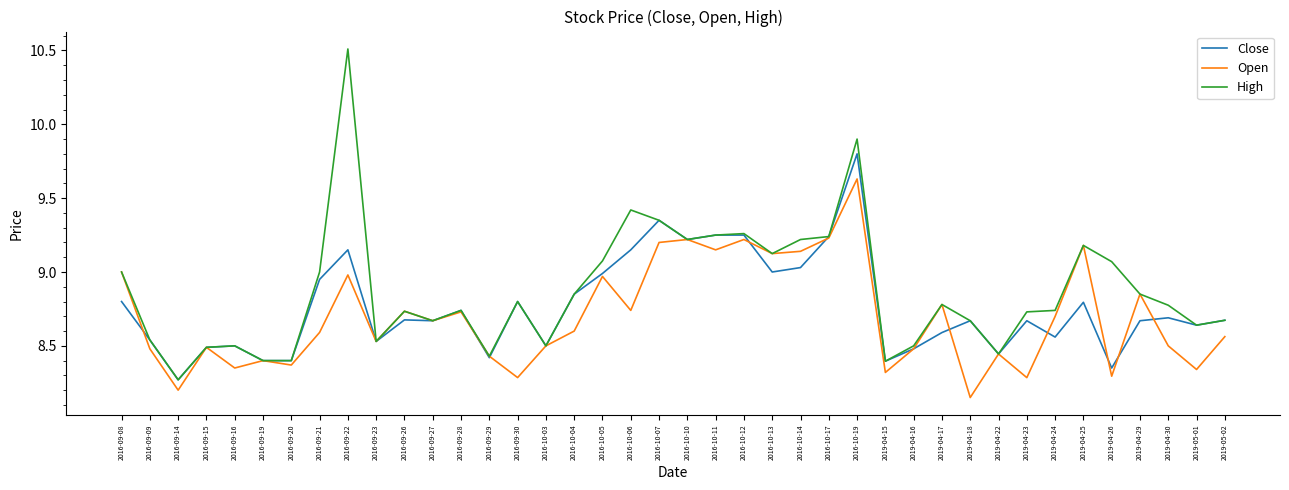

The Close series shows 8.6 at 2019-05-01. True or false?

True